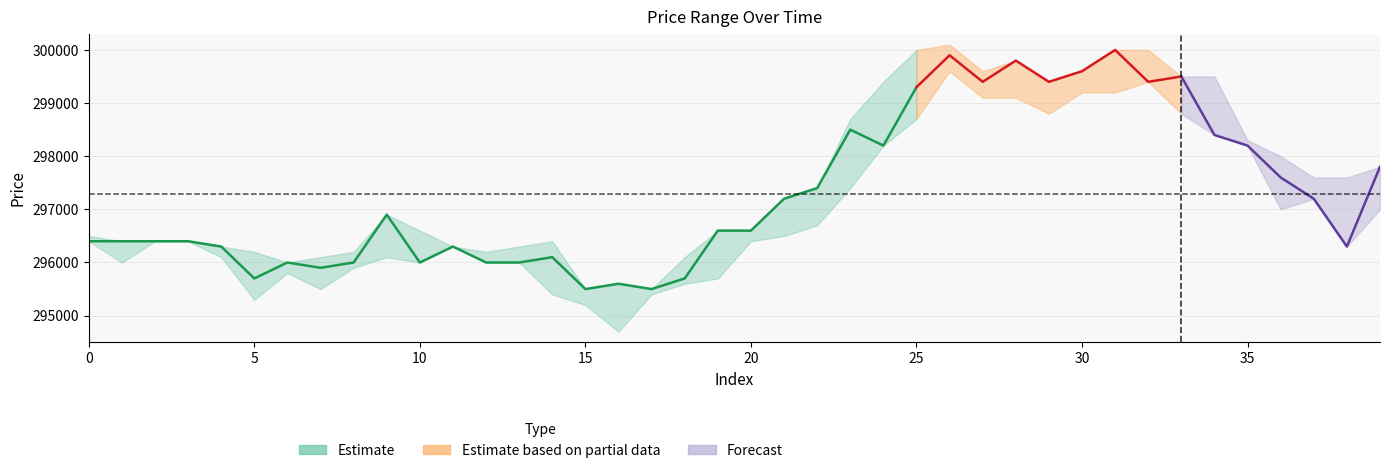

What is the value of the low point at the 34th from the left?

298800